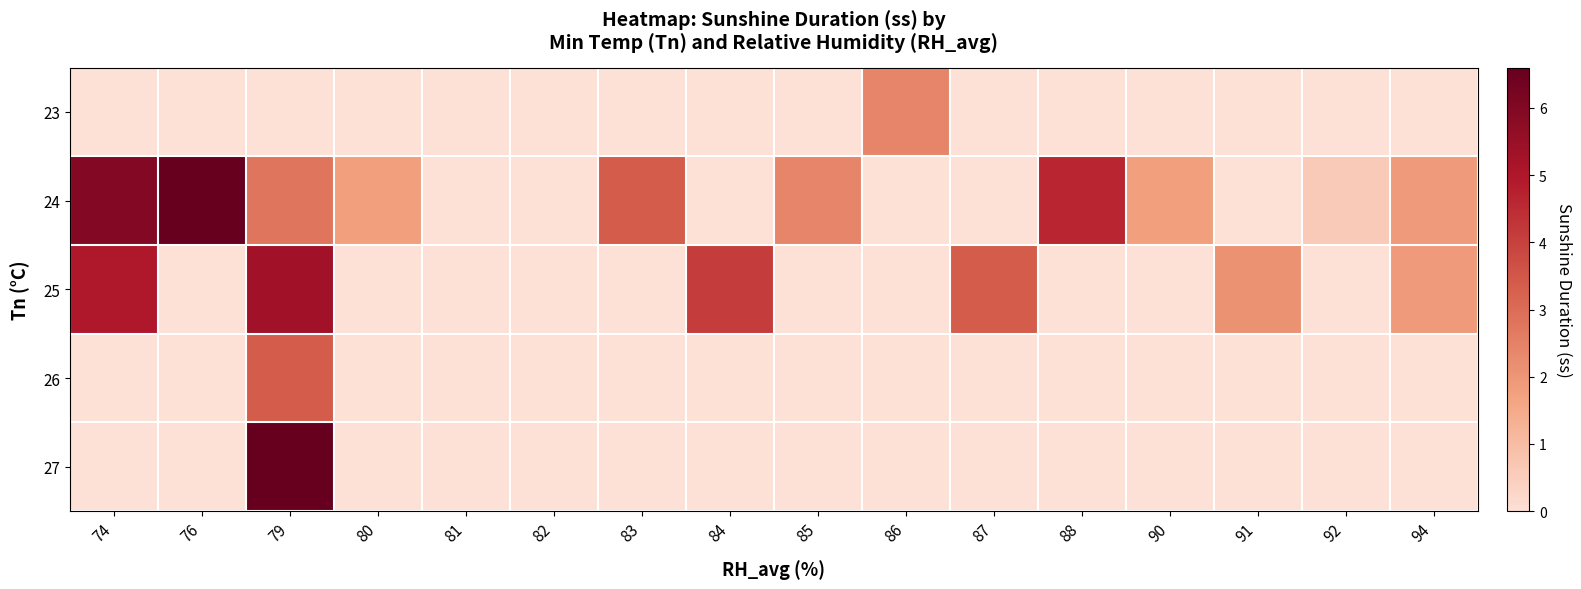

Which series has the largest total across all categories?

24